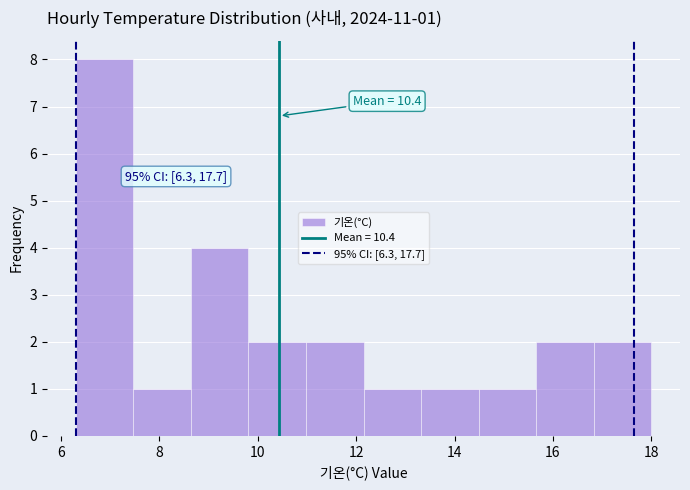

Which range on the x-axis has the tallest bar?

6.4 to 7.4